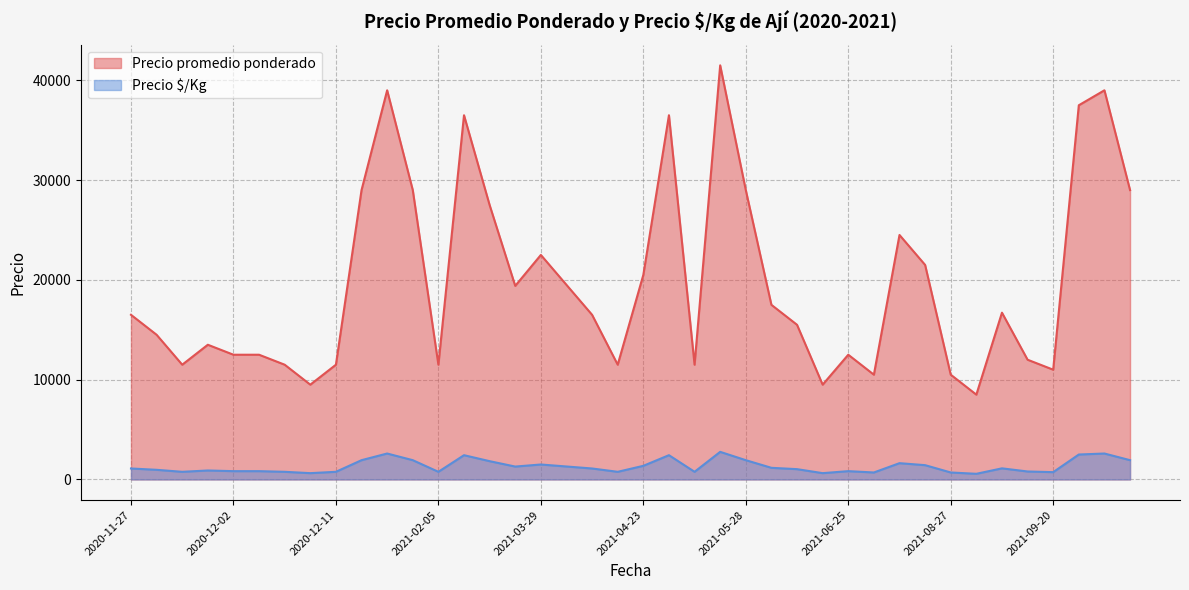

How many data points in Precio $/Kg are above 1100?

19